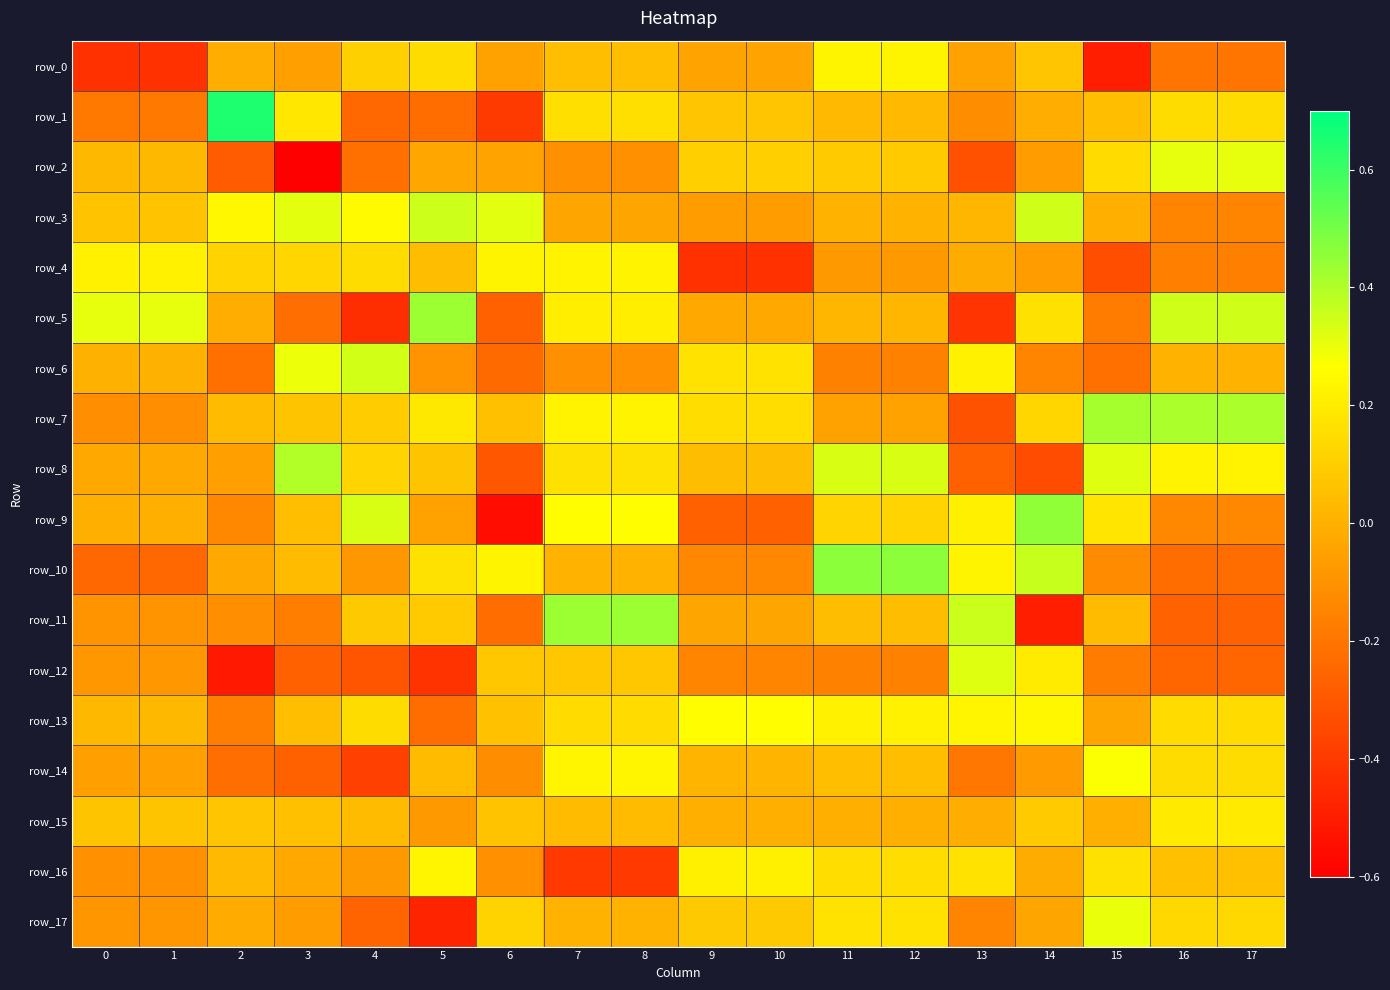

The value of row_7 at 16 is 0.4. True or false?

True